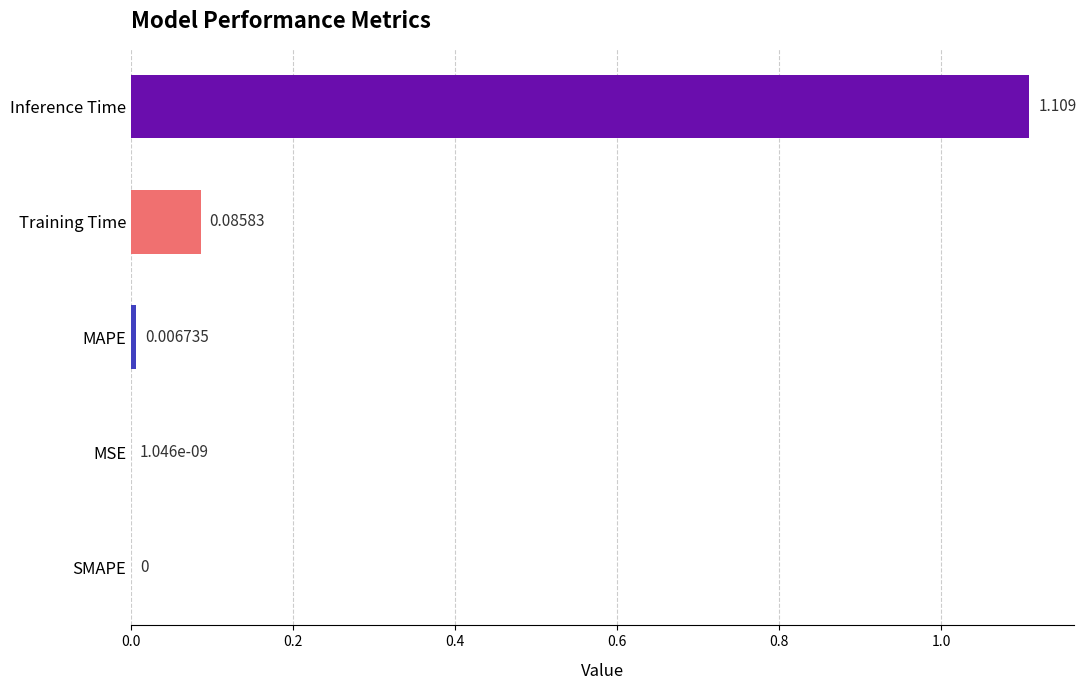

Does the chart contain stacked bars?

No